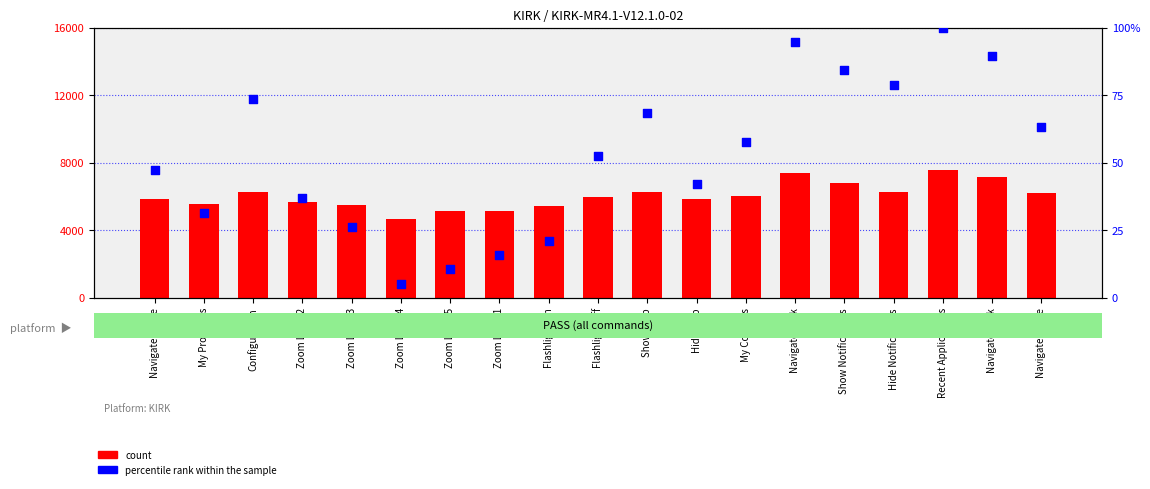

At how many categories does at least one series exceed 5053?

18